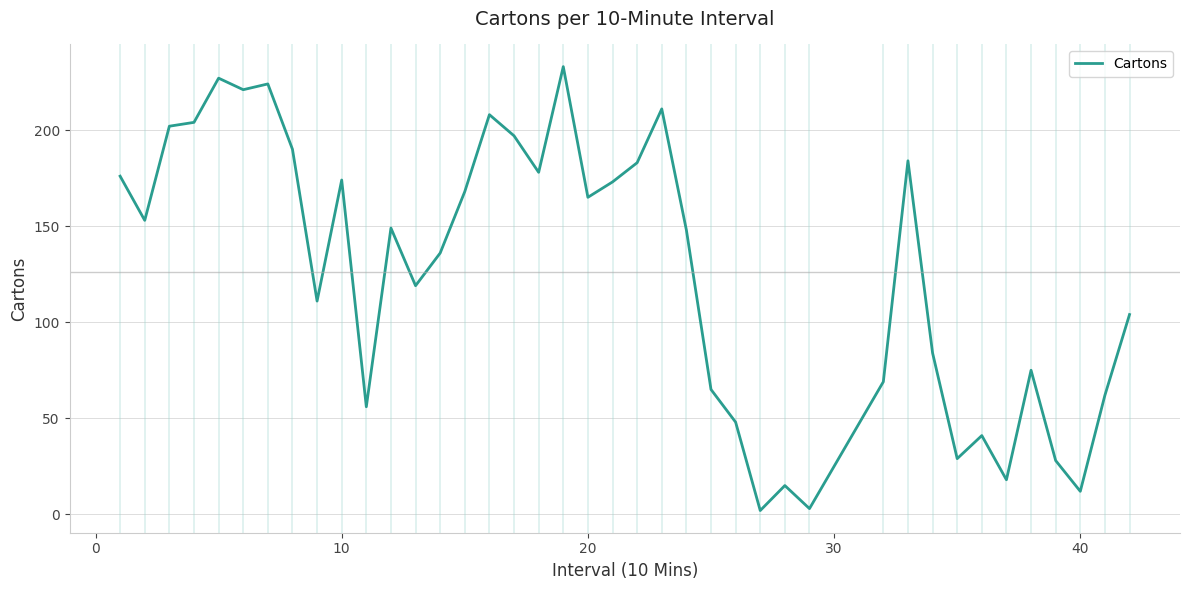

What is the greatest value displayed?

233